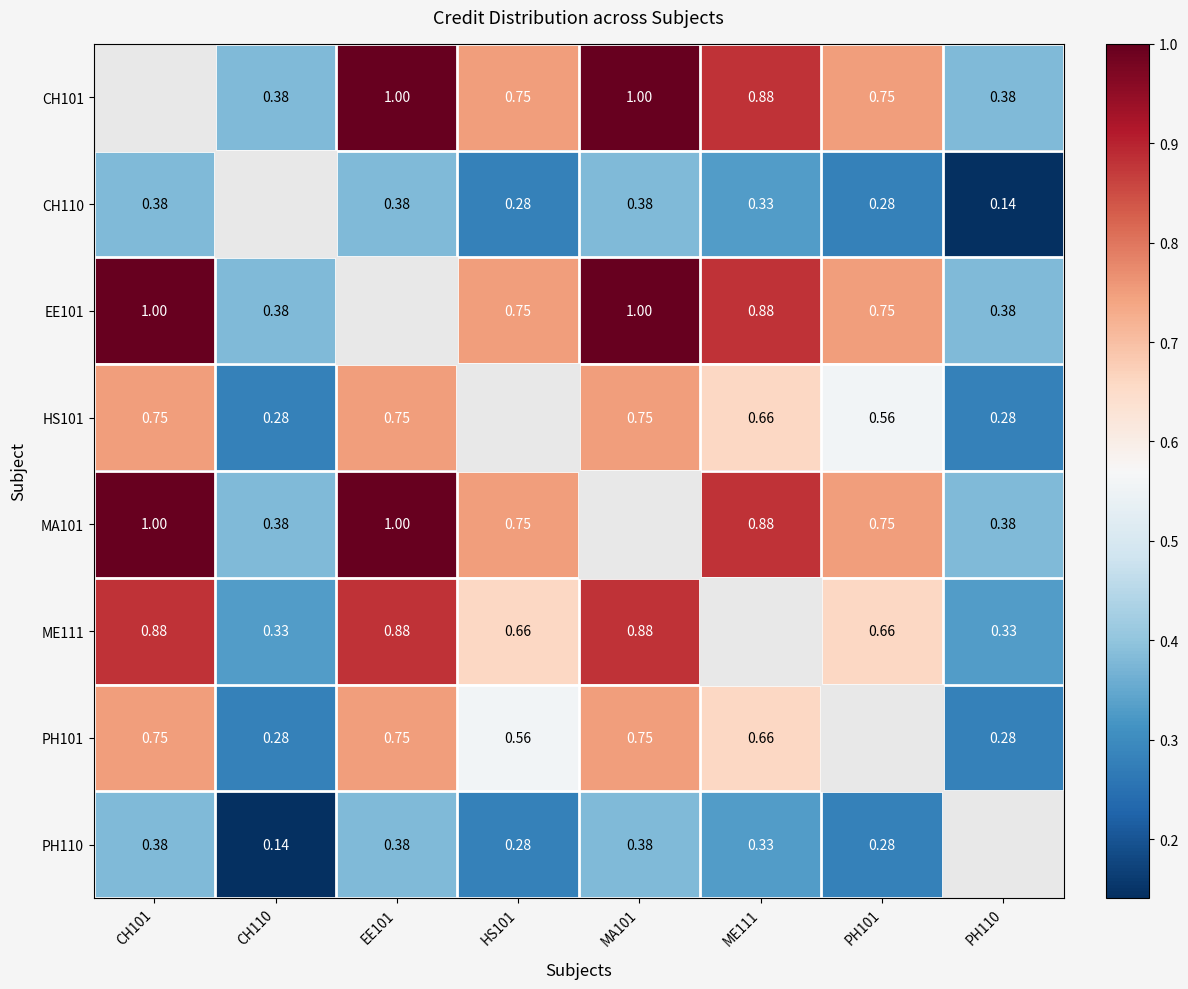

Is the value of HS101 at PH110 greater than the value of PH101 at ME111?

No